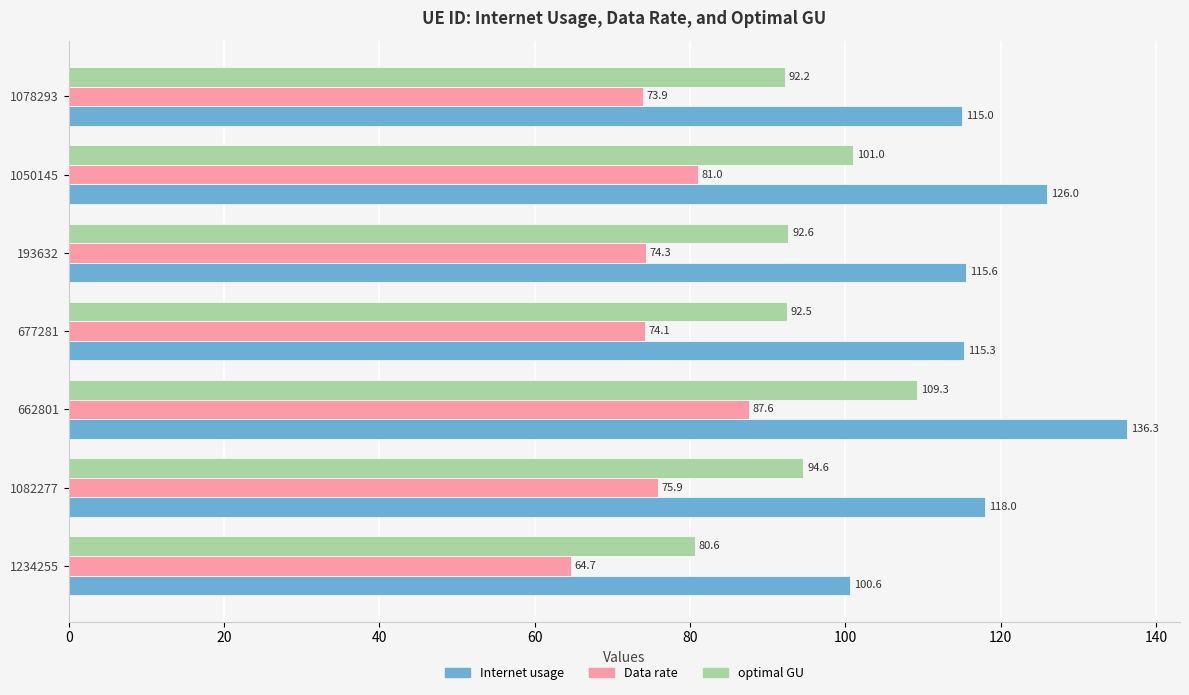

True or false: optimal GU has a value of 80.6 at 1234255.

True